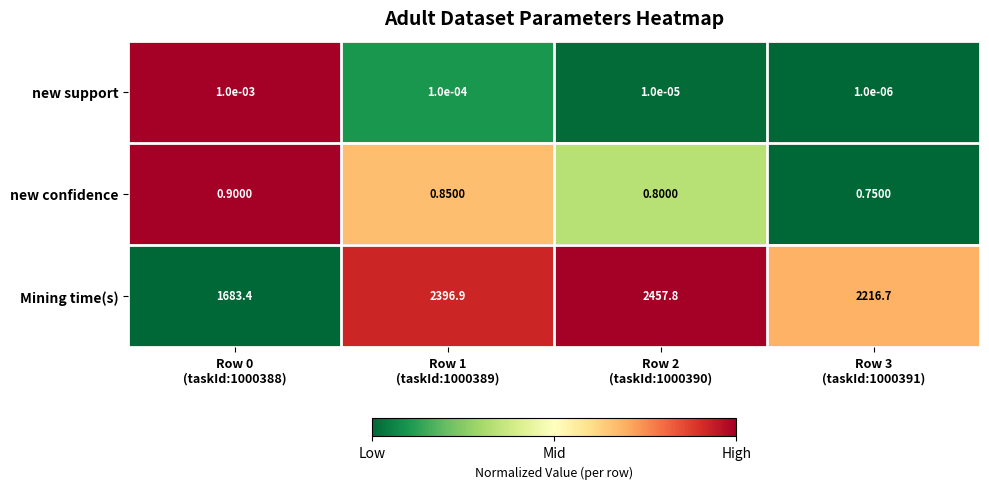

Rank the series at Row 1
(taskId:1000389) from highest to lowest value.

Mining time(s), new confidence, new support